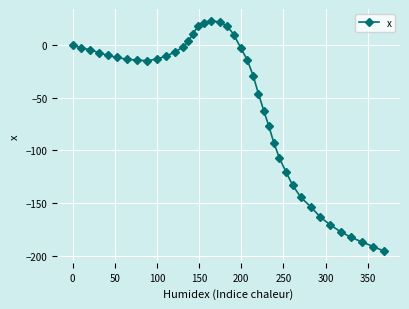

What is the greatest value displayed?

23.3